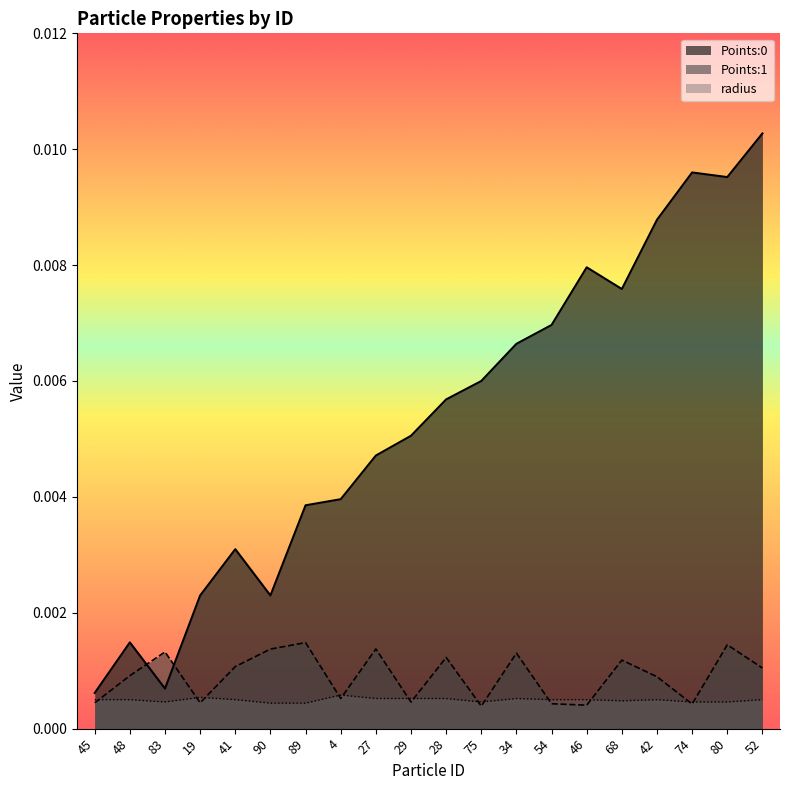

Which category has the lowest value in the Points:1 series?

75